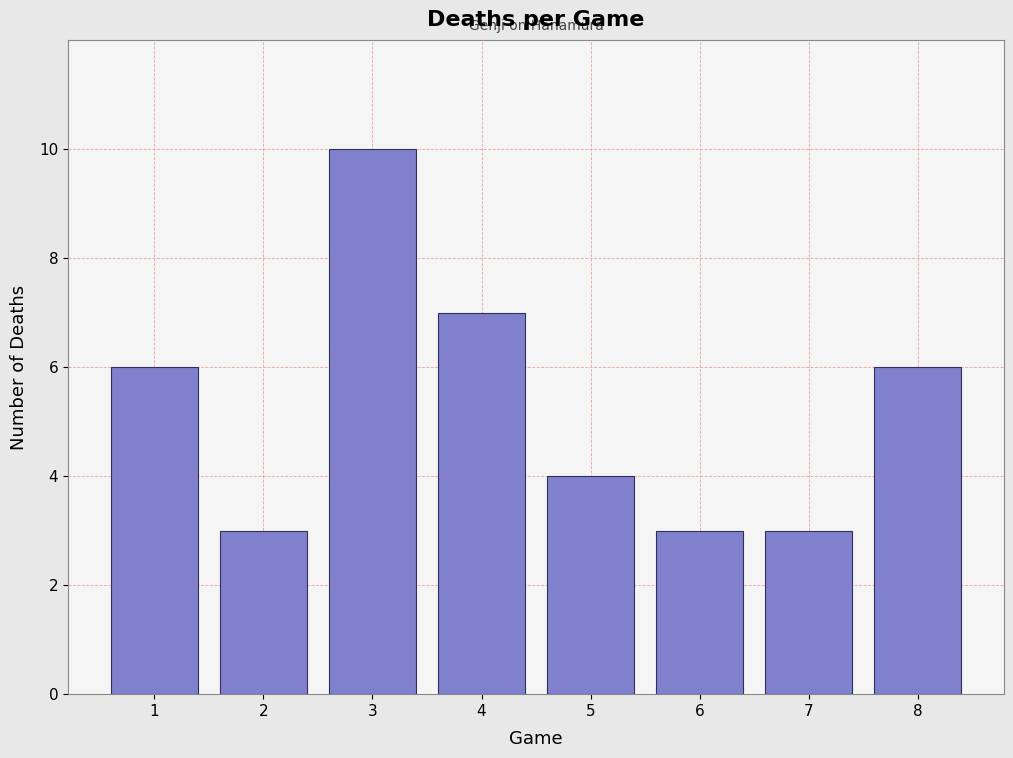

Reading left to right, what are all the values shown in this chart?

6	3	10	7	4	3	3	6